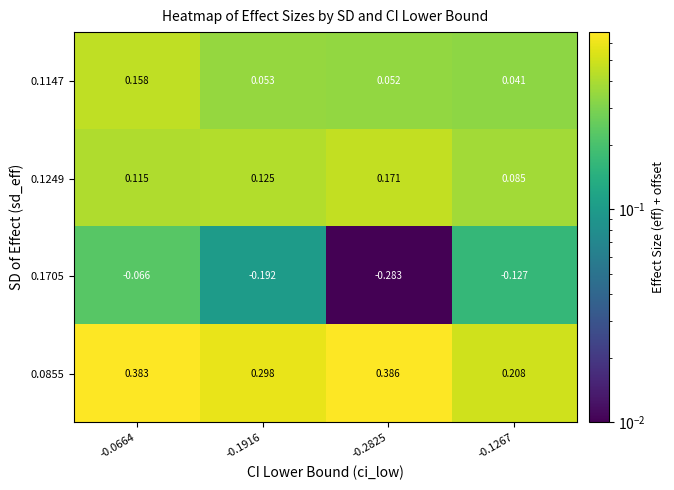

Is the value of 0.1249 at -0.0664 greater than the value of 0.1147 at -0.1267?

Yes